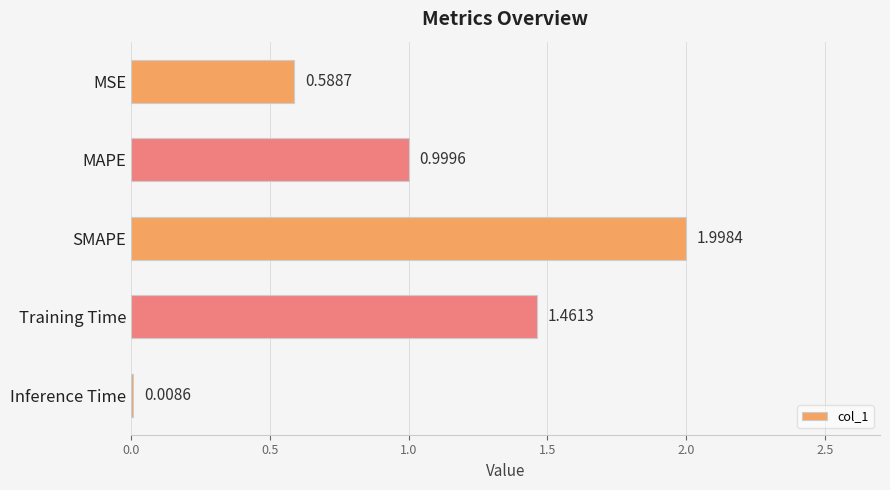

At which category does the chart reach its peak across all series?

SMAPE